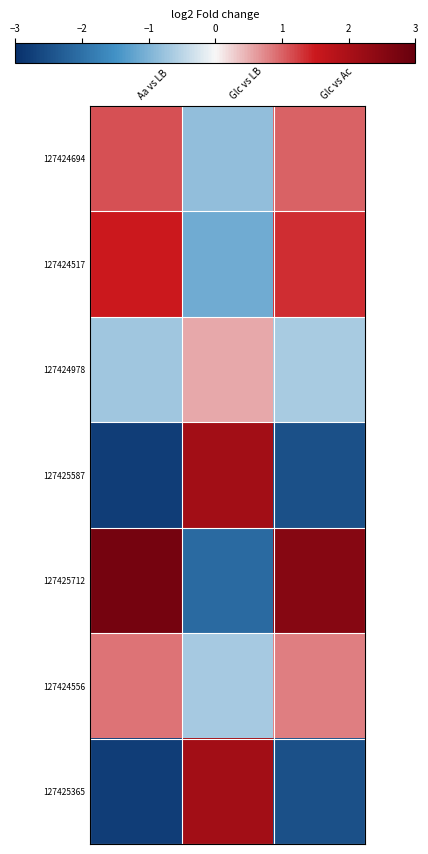

Reading left to right, transcribe all the data shown in this chart.

127424694: Aa vs LB=1.1	Glc vs LB=-0.8	Glc vs Ac=1.0
127424517: Aa vs LB=1.5	Glc vs LB=-1.1	Glc vs Ac=1.3
127424978: Aa vs LB=-0.7	Glc vs LB=0.5	Glc vs Ac=-0.6
127425587: Aa vs LB=-2.8	Glc vs LB=2.1	Glc vs Ac=-2.5
127425712: Aa vs LB=2.8	Glc vs LB=-2.1	Glc vs Ac=2.5
127424556: Aa vs LB=0.9	Glc vs LB=-0.7	Glc vs Ac=0.8
127425365: Aa vs LB=-2.8	Glc vs LB=2.1	Glc vs Ac=-2.5